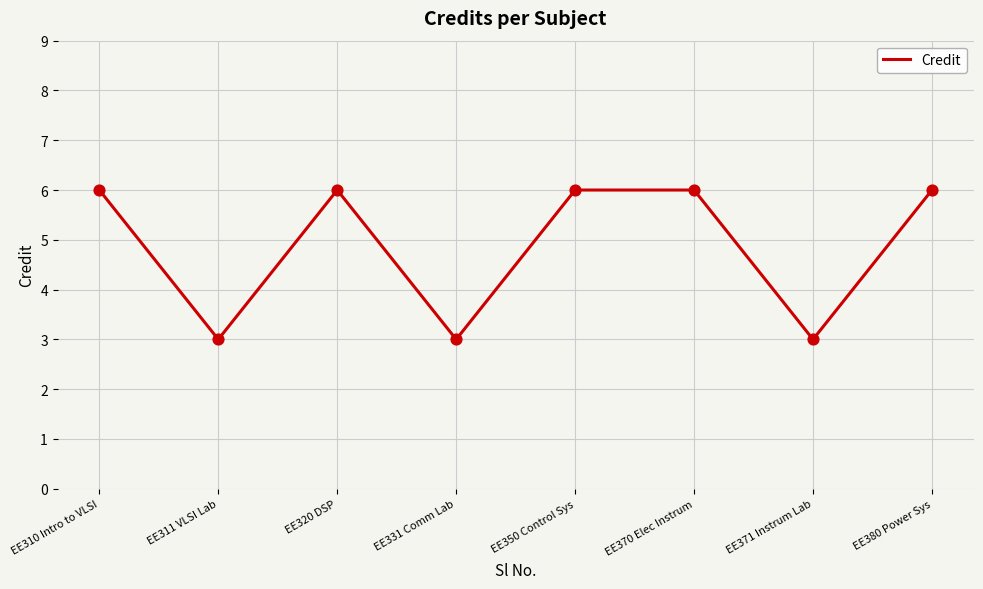

What is the change in value from EE310 Intro to VLSI to EE311 VLSI Lab?

-3